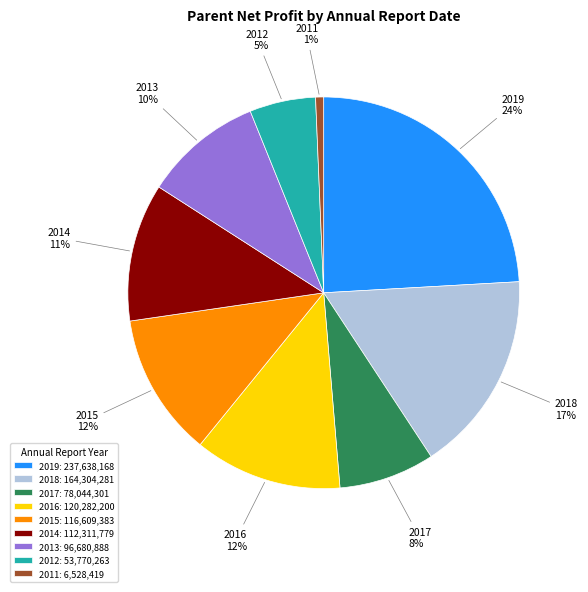

What is the ratio of the value at 2016: 120,282,200 to the value at 2015: 116,609,383?

1.0